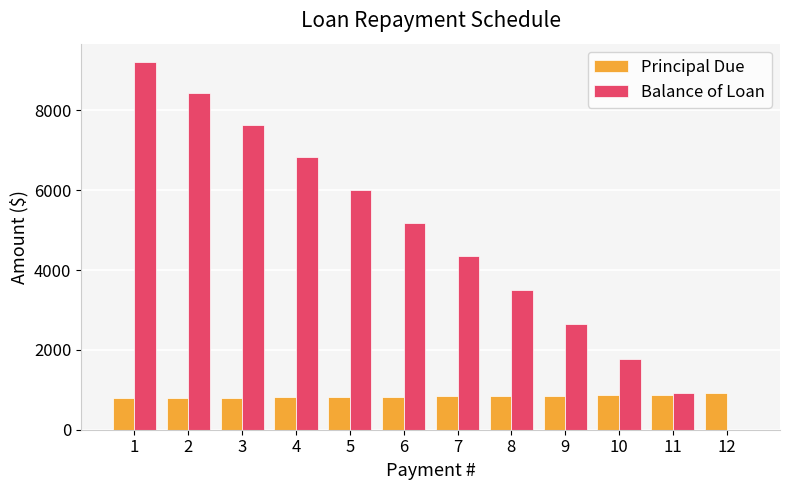

Which series has the largest range (max minus min)?

Balance of Loan